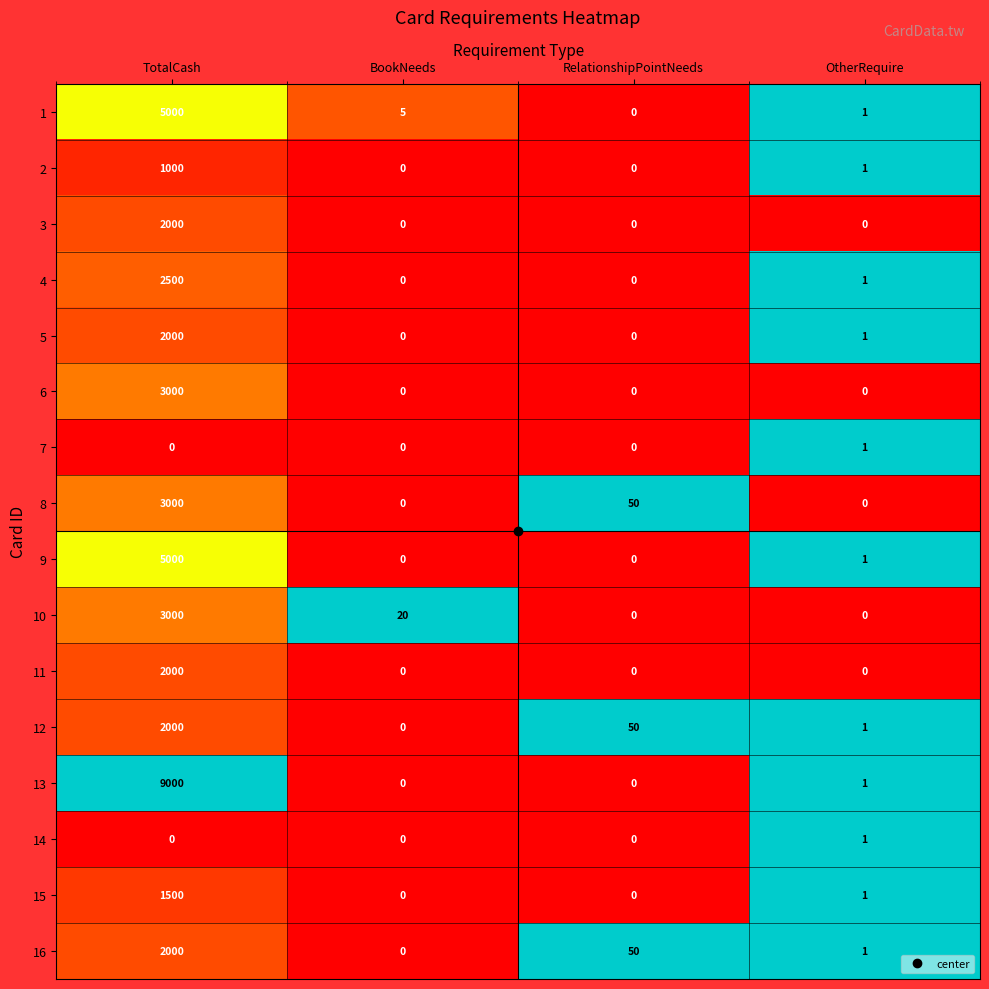

How many series are shown in this chart?

16